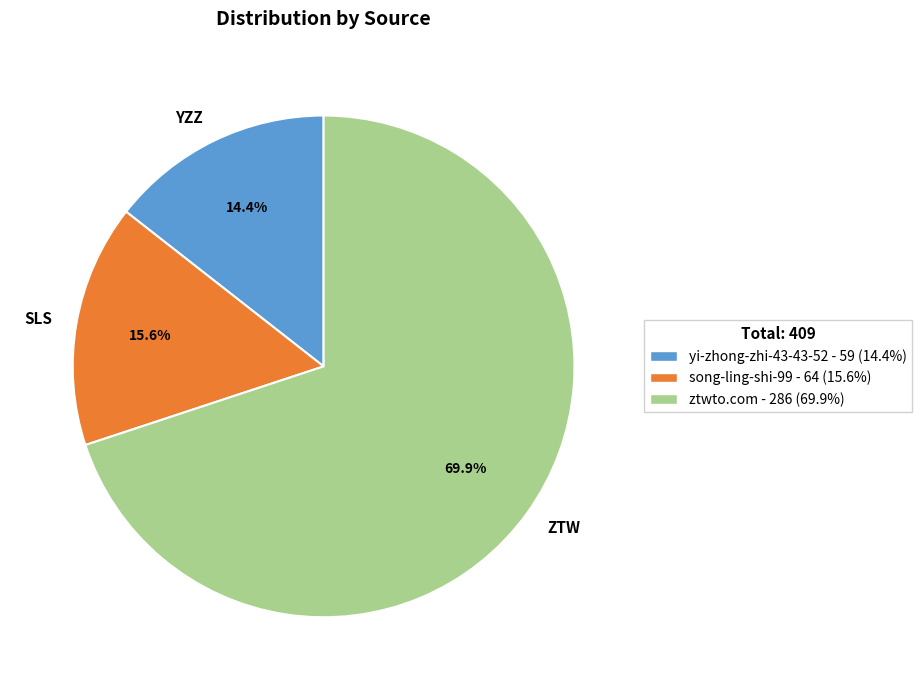

What is the ratio of the value at YZZ to the value at SLS?

0.9